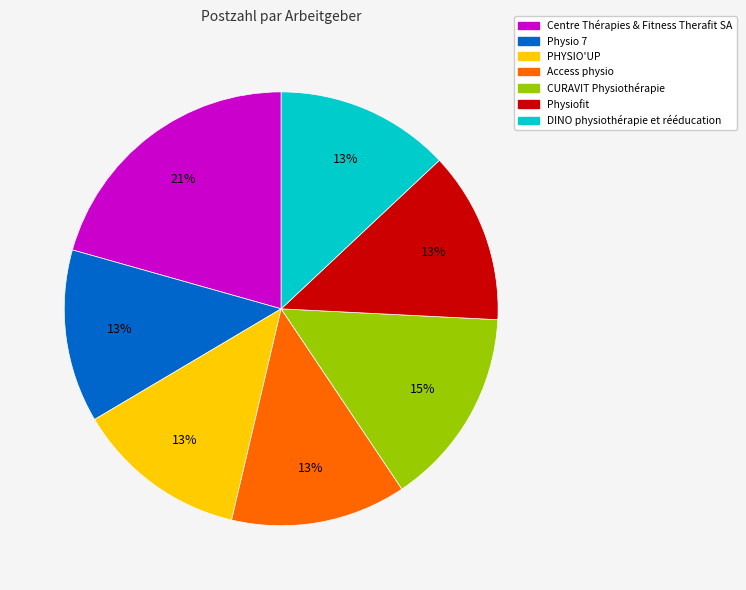

Combined, do DINO physiothérapie et rééducation and PHYSIO'UP account for over 50%?

No